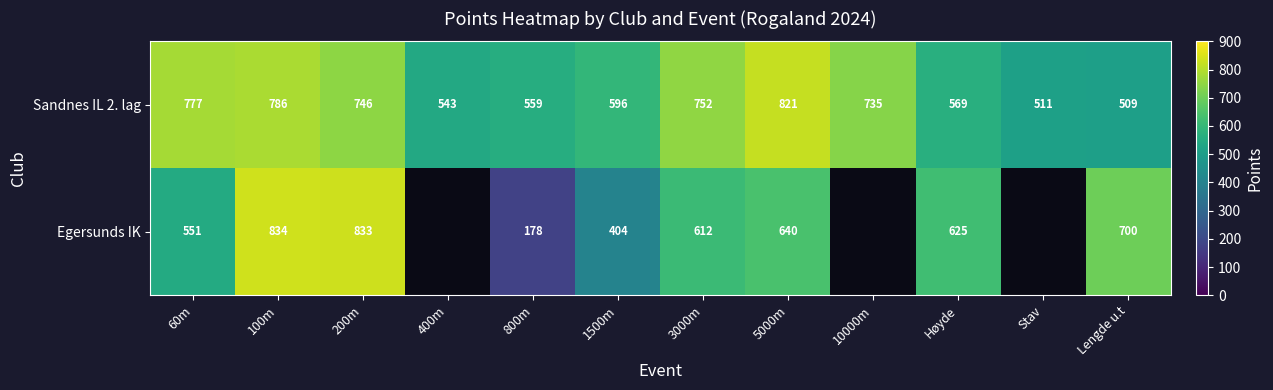

What is the sum of all Sandnes IL 2. lag values?

7904